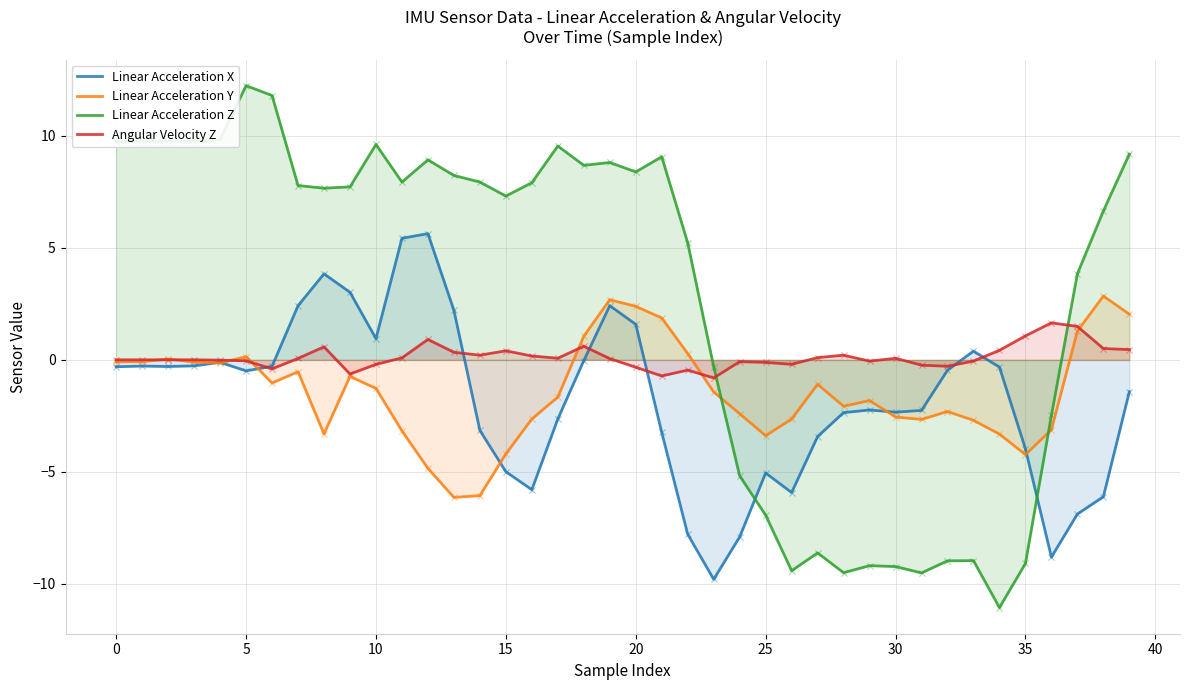

Which series contains the highest Y value?

Linear Acceleration Z